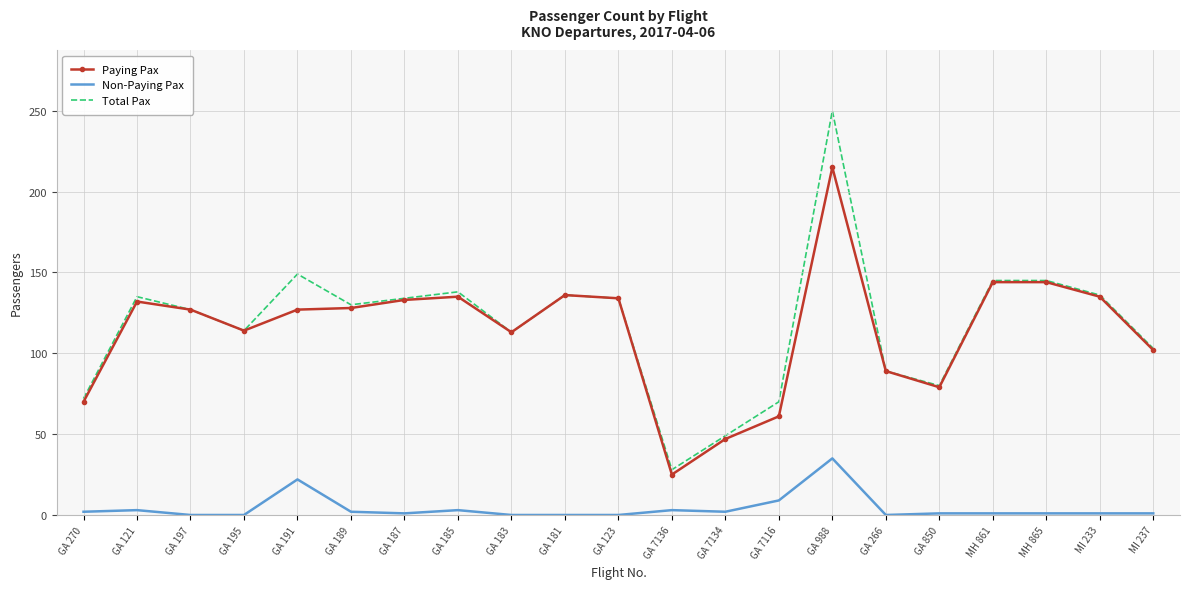

What is the total value across all series at GA 197?

254